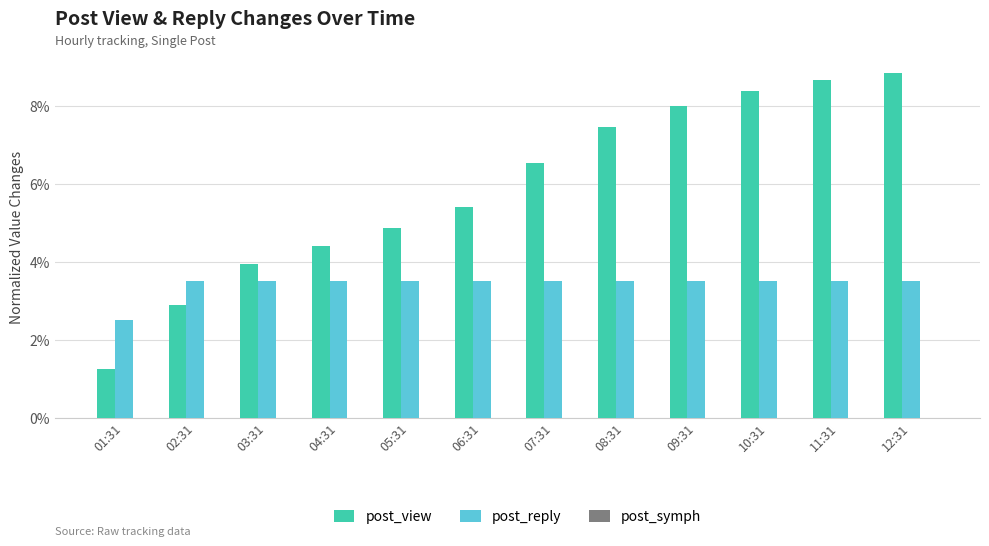

How many bars are there in total?

24